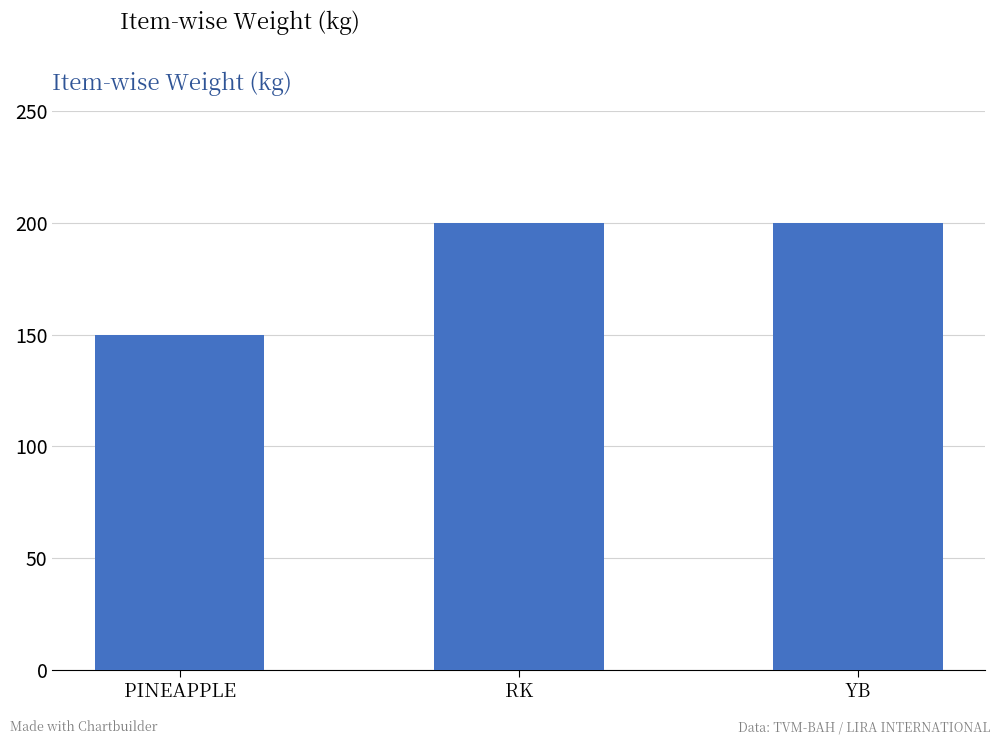

Reading left to right, extract all data points from this chart.

PINEAPPLE=150	RK=200	YB=200